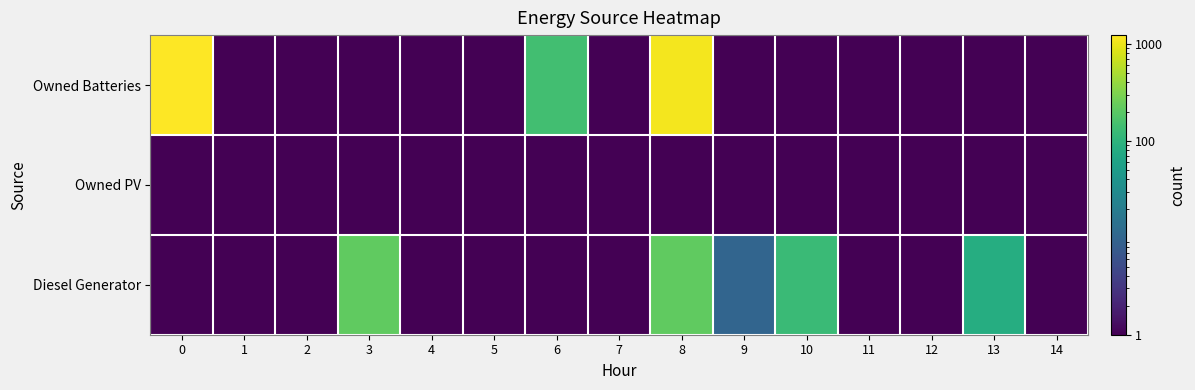

At which category is the sum across all series the highest?

8